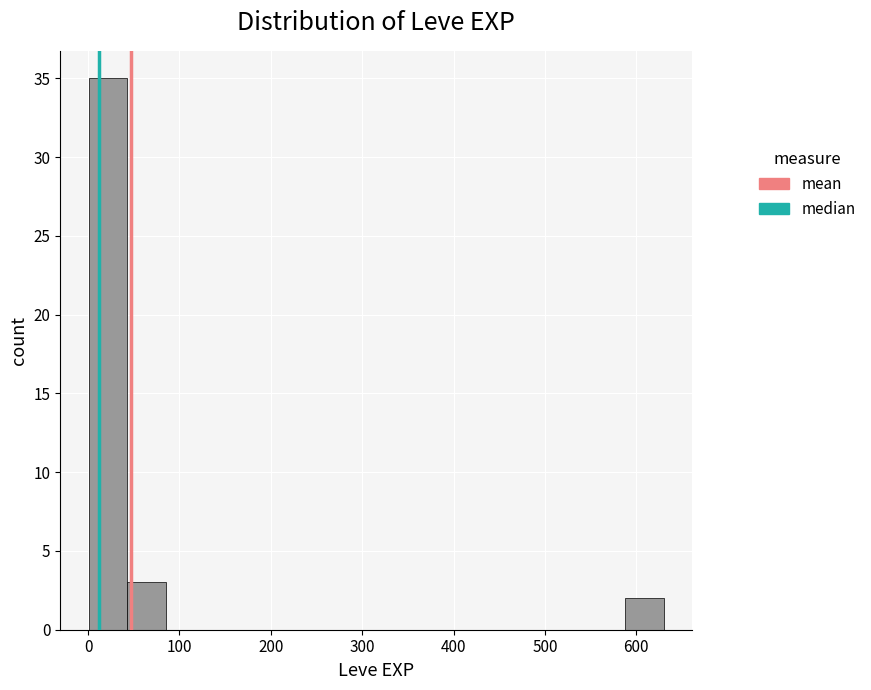

Reading left to right, transcribe this chart: for each bar, give the range it covers on the x-axis and its height. Neither the bar edges nor the heights are printed on the chart, so give them approximately, as read against the axes.

0 to 40: 35
40 to 80: 3
80 to 130: 0
130 to 170: 0
170 to 210: 0
210 to 250: 0
250 to 290: 0
290 to 340: 0
340 to 380: 0
380 to 420: 0
420 to 460: 0
460 to 500: 0
500 to 550: 0
550 to 590: 0
590 to 630: 2